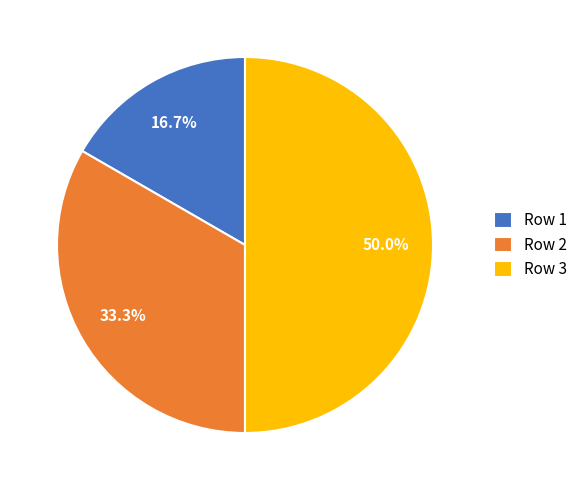

Between Row 1 and Row 2, which is larger?

Row 2